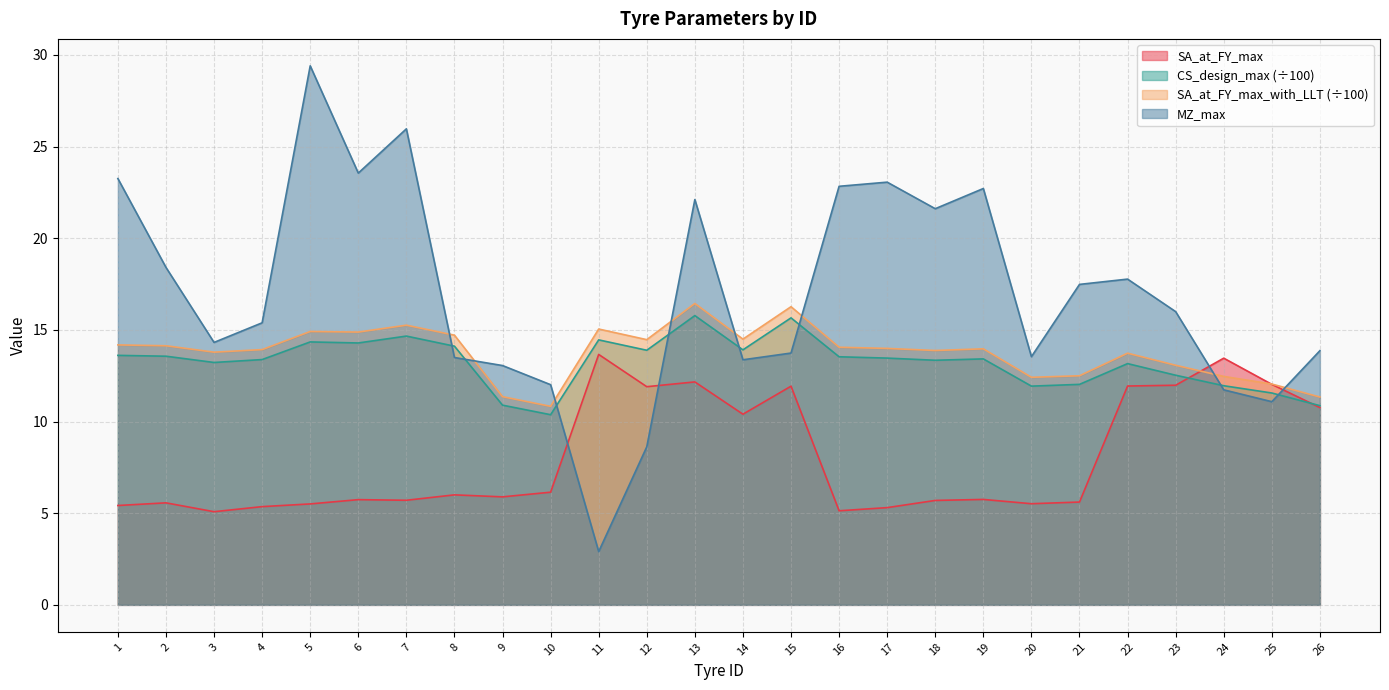

Between 1 and 17, which is larger?

1